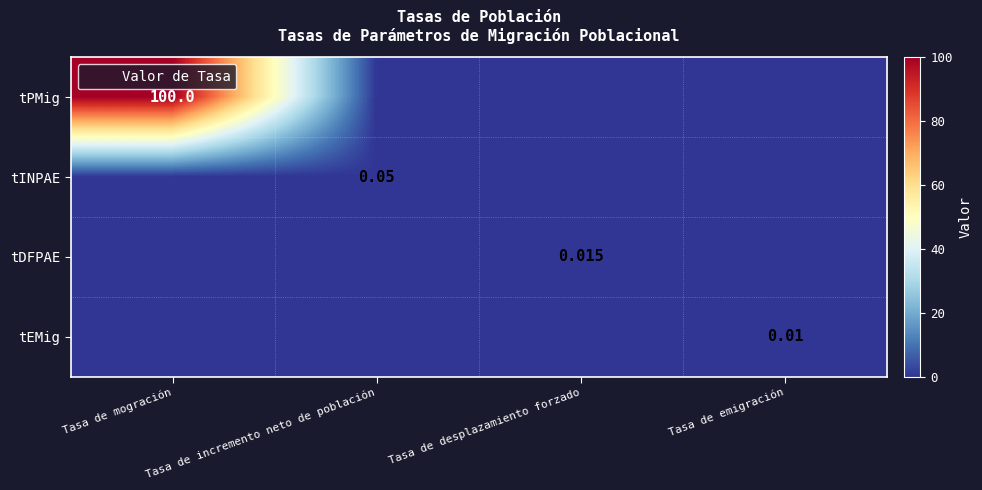

What is the approximate value of tINPAE at Tasa de incremento neto de población?

0.1